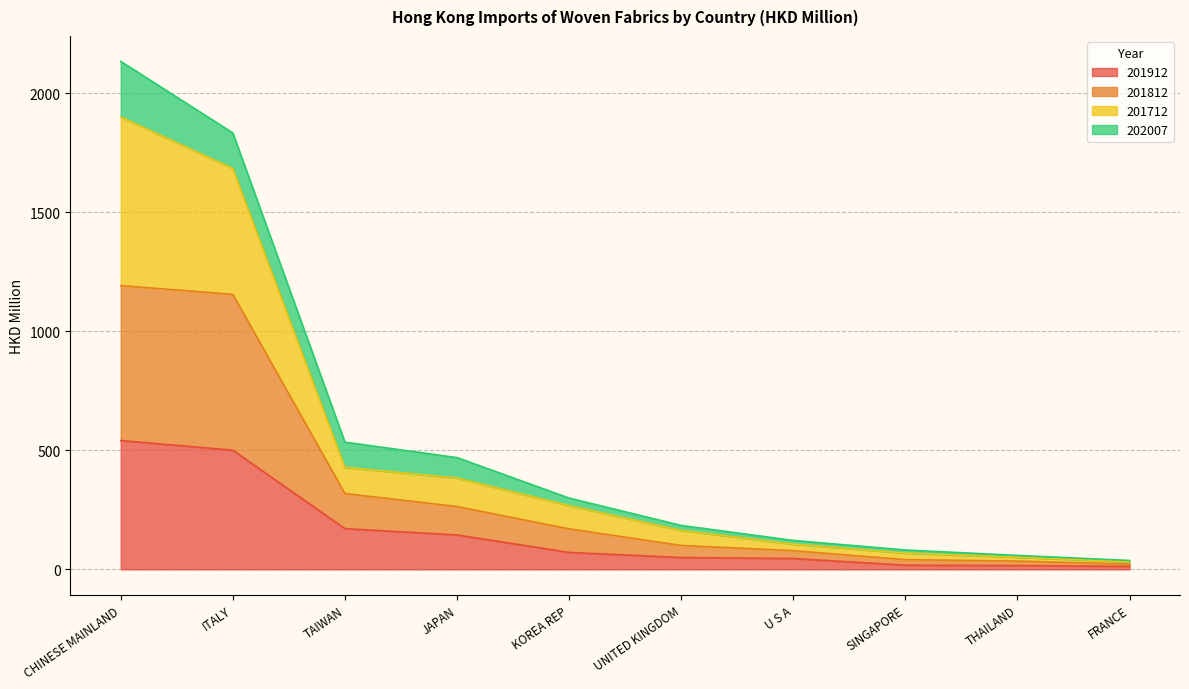

Which series has the largest total across all categories?

201712